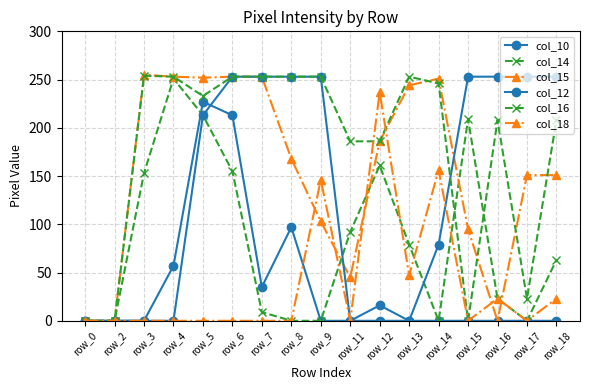

Reading left to right, list all the values displayed in this chart.

col_10: 0	0	0	57	227	213	35	97	0	0	16	0	0	0	0	0	0
col_14: 0	0	153	251	213	155	9	0	0	92	161	79	0	209	23	0	63
col_15: 0	0	255	253	252	253	253	168	103	45	186	244	251	95	0	151	151
col_12: 0	0	0	0	213	253	253	253	253	0	0	0	79	253	253	253	253
col_16: 0	0	254	253	233	253	253	253	253	186	186	253	246	0	208	23	208
col_18: 0	0	0	0	0	0	0	0	146	0	237	47	156	0	23	0	23